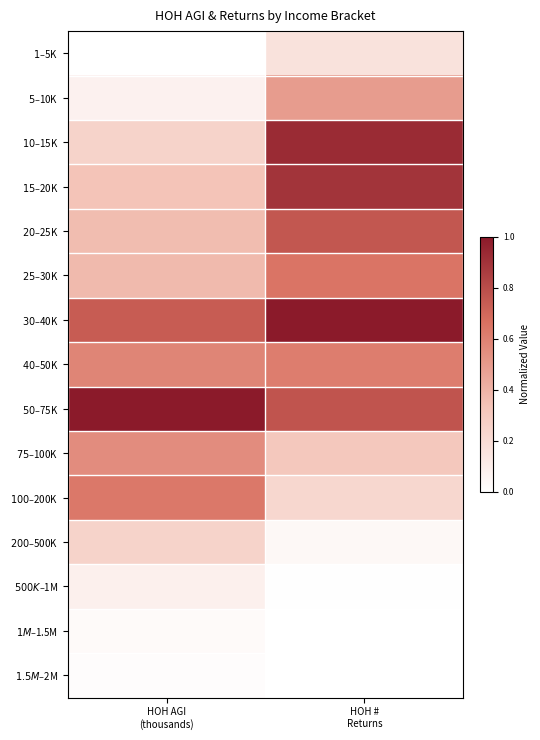

Rank the series by their maximum value, from lowest to highest.

$1.5M–$2M, $1M–$1.5M, $500K–$1M, $1–$5K, $200–$500K, $5–$10K, $75–$100K, $40–$50K, $100–$200K, $25–$30K, $20–$25K, $15–$20K, $10–$15K, $30–$40K, $50–$75K